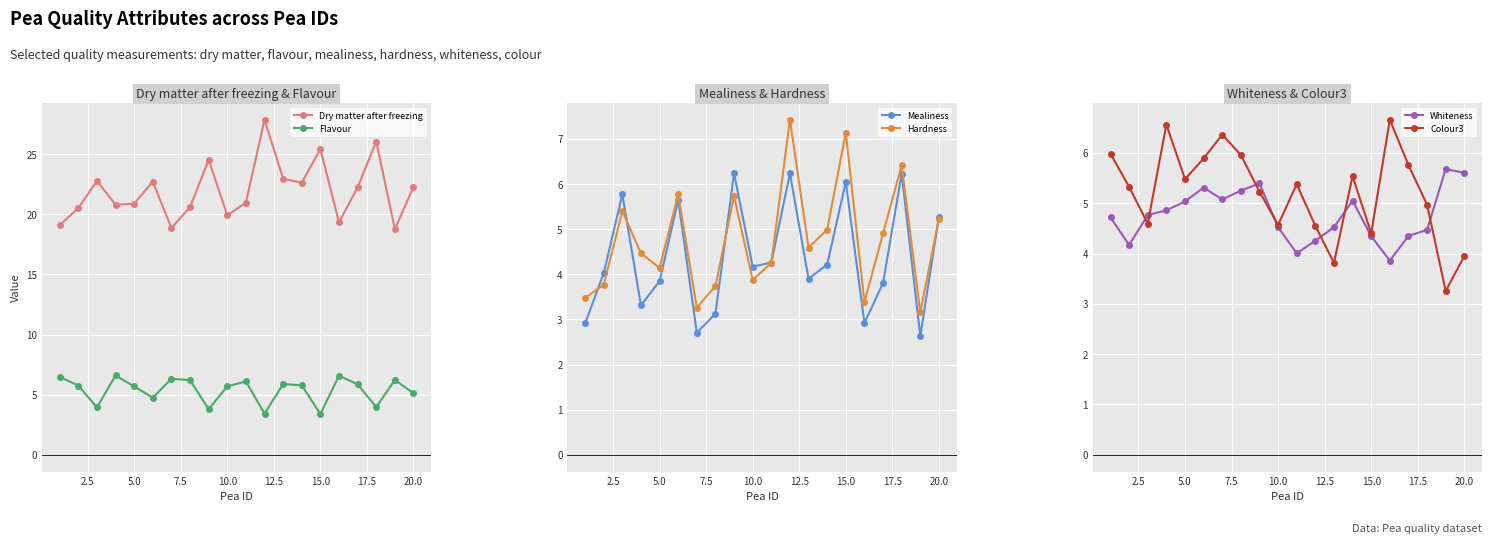

What is the lowest value of the Dry matter after freezing series?

18.8